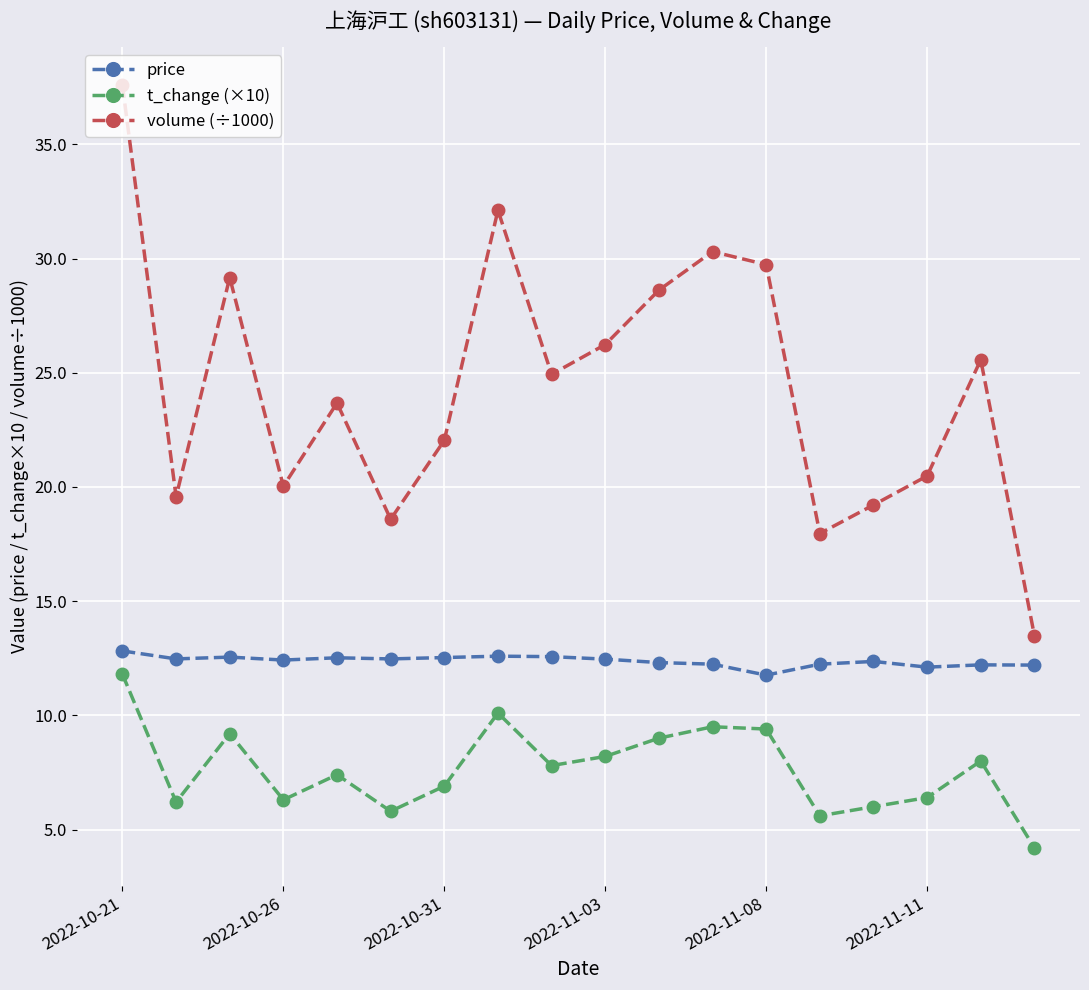

Rank the series by their maximum value, from highest to lowest.

volume (÷1000), price, t_change (×10)